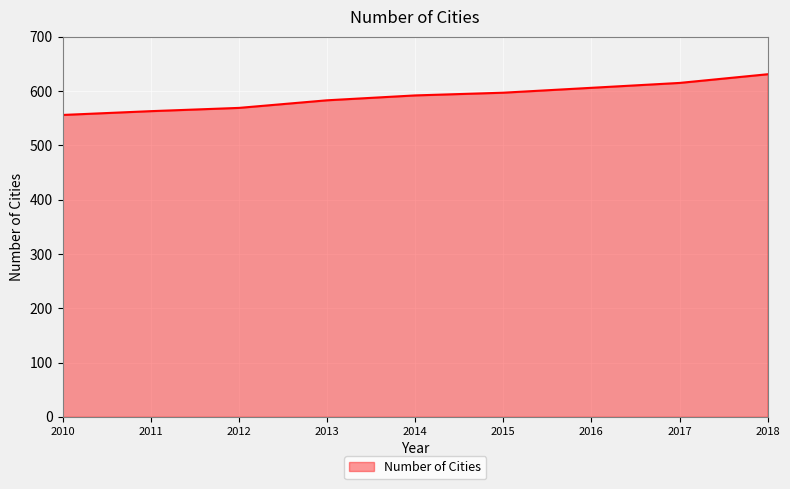

Read the value at 2016.

606